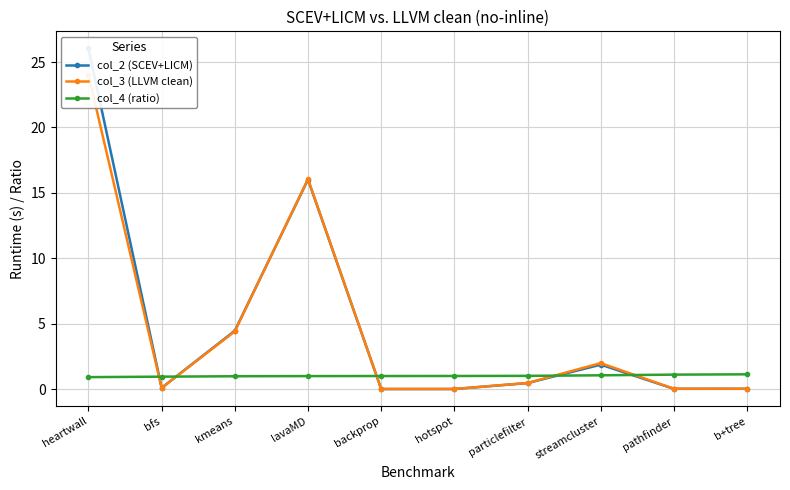

List the series in order of their peak value, lowest first.

col_4 (ratio), col_3 (LLVM clean), col_2 (SCEV+LICM)